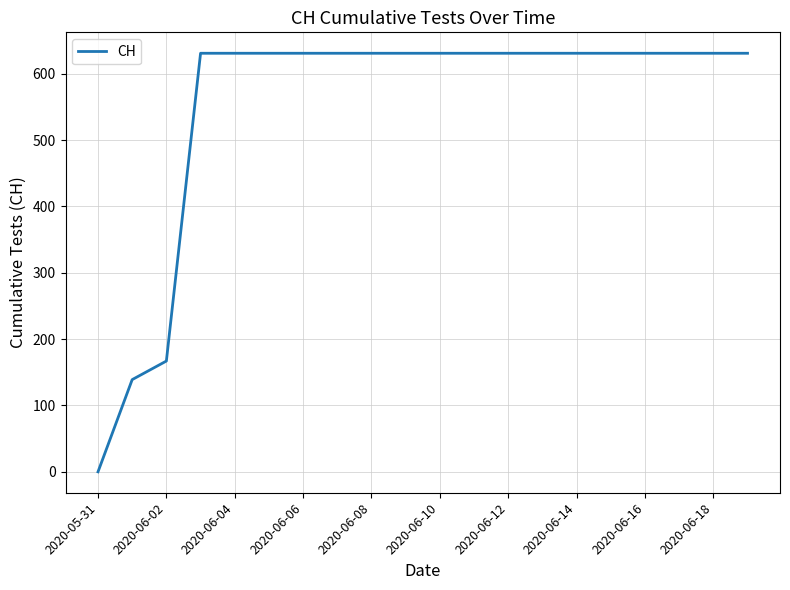

What is the difference between the maximum and minimum values?

631